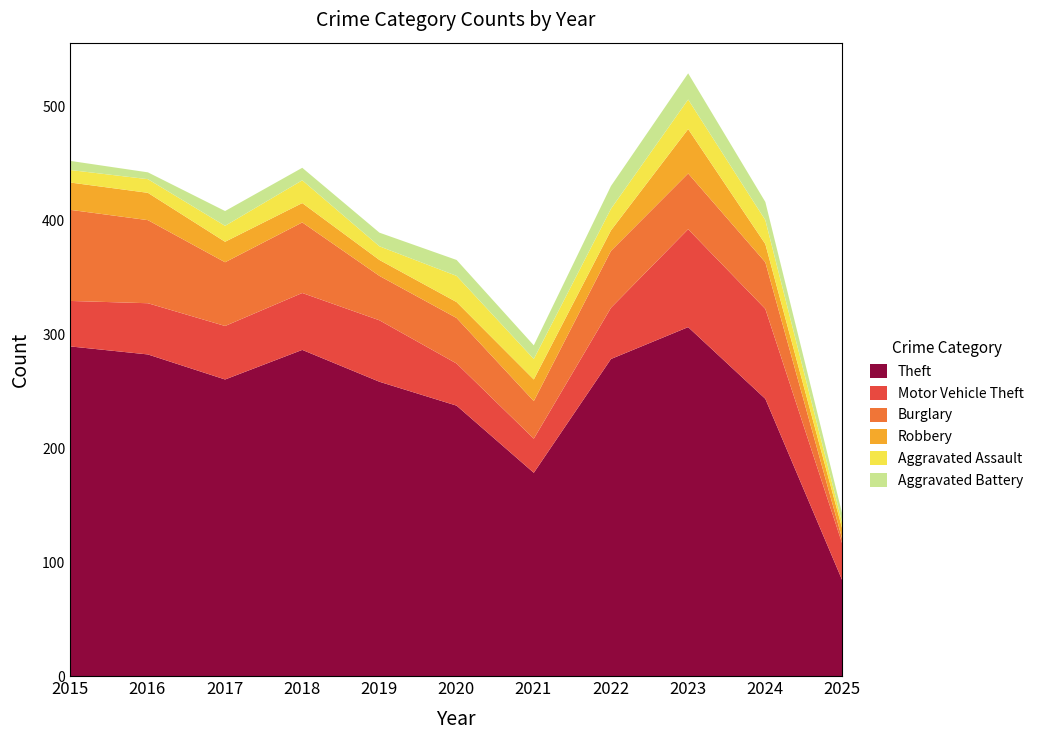

What is the value of the Burglary point at the 1st from the left?

80